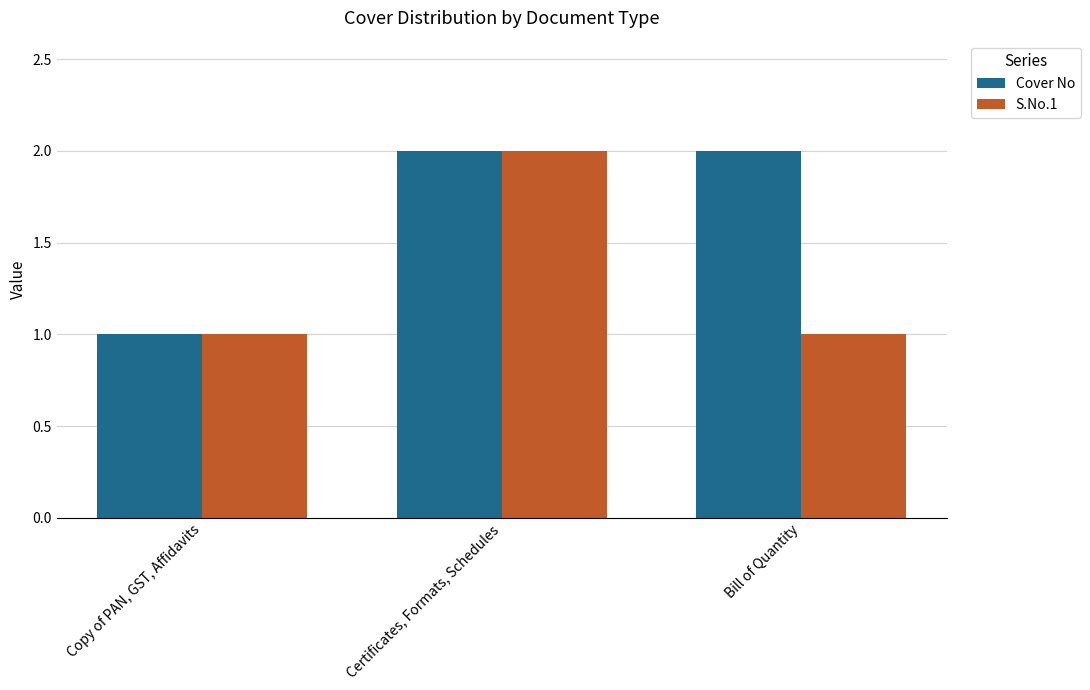

What is the maximum value for Cover No?

2